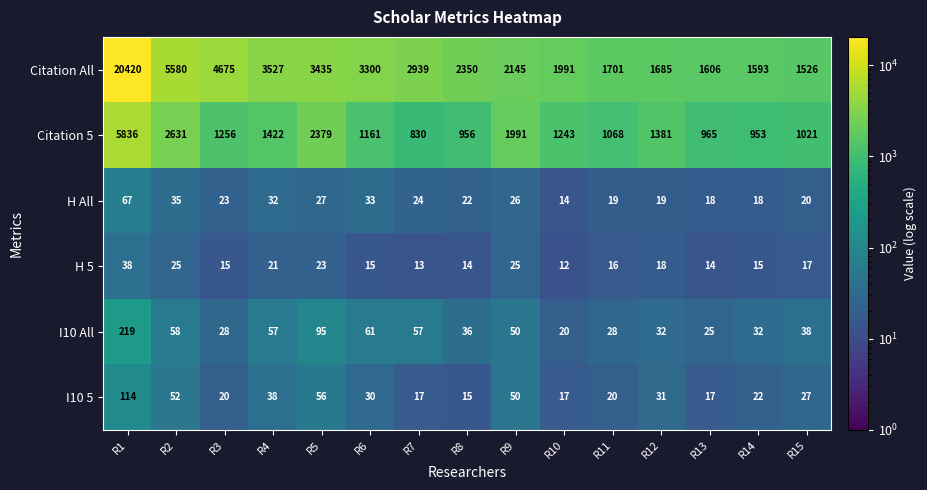

List the series in order of their peak value, lowest first.

H 5, H All, I10 5, I10 All, Citation 5, Citation All